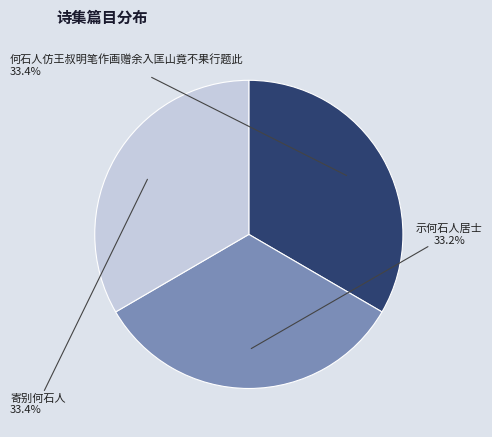

How much of the chart is everything except 寄别何石人?

66.6%